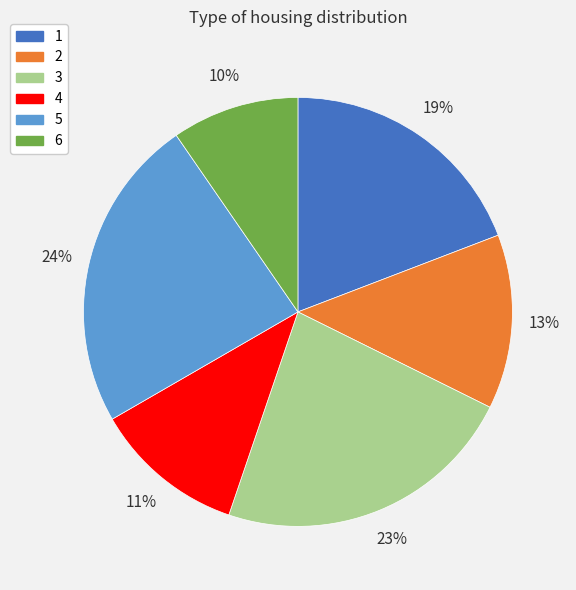

Count the number of slices in the pie.

6